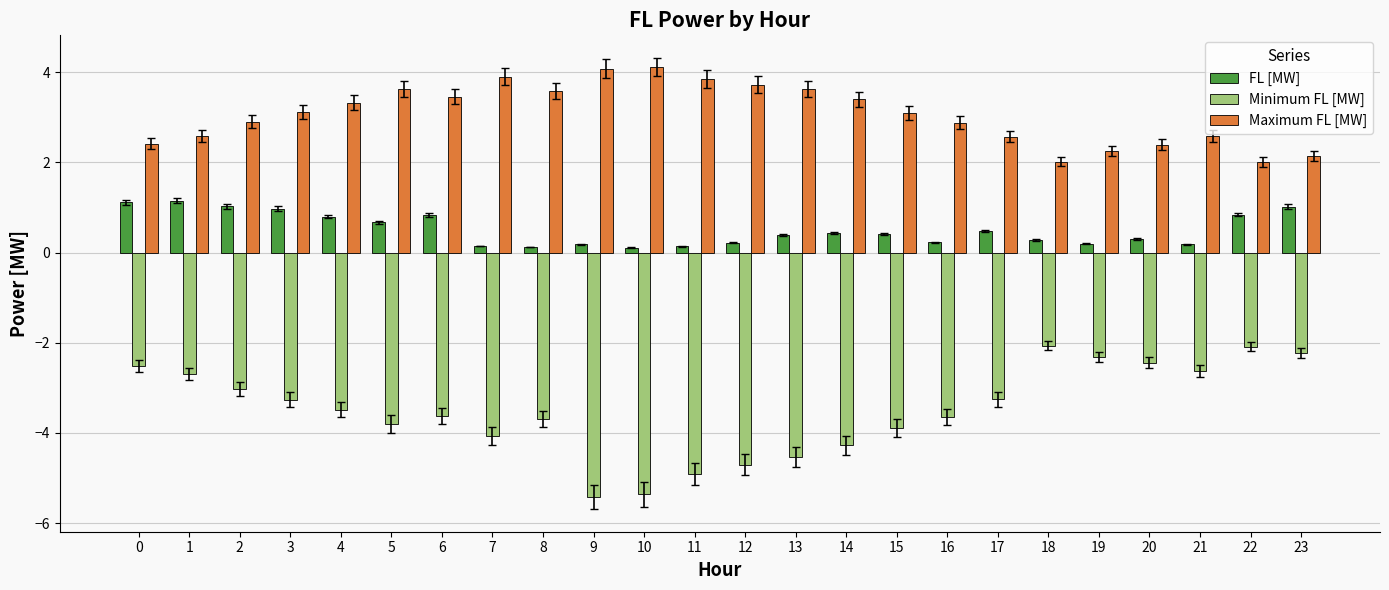

Which series has the largest range (max minus min)?

Minimum FL [MW]